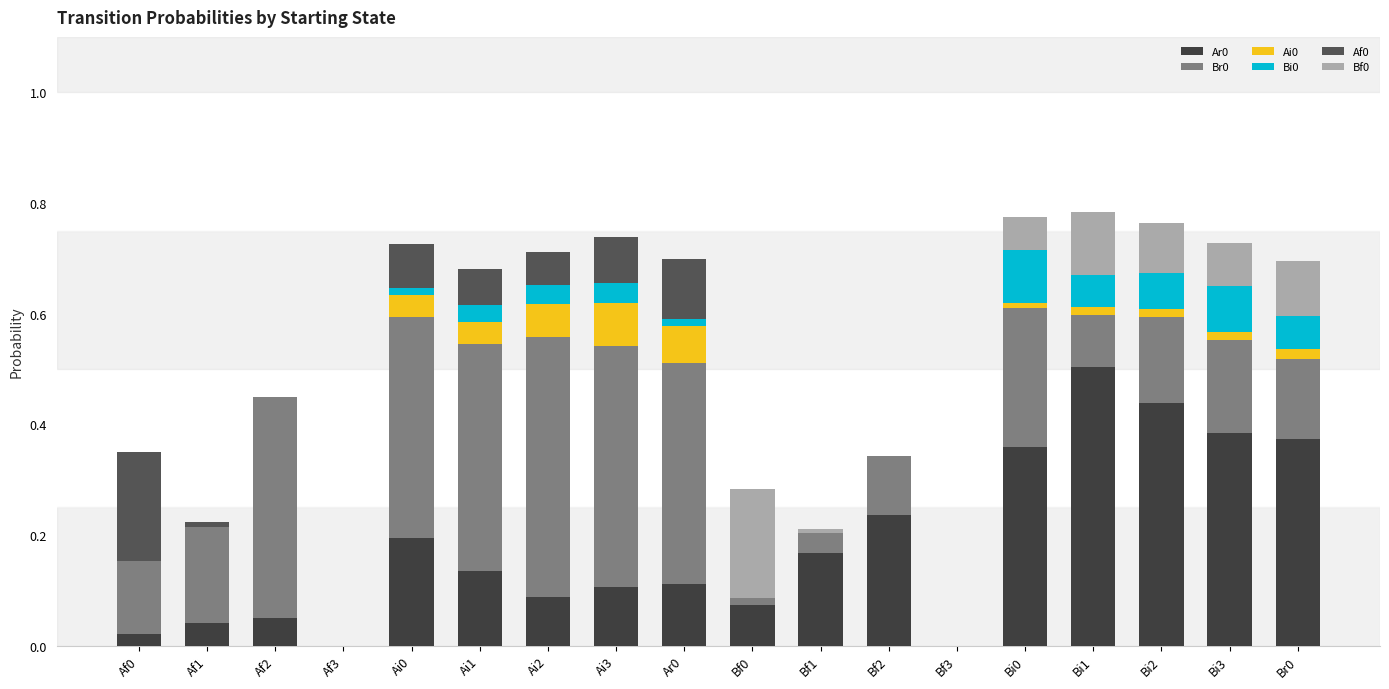

Are the bars grouped side by side (vs. stacked)?

No